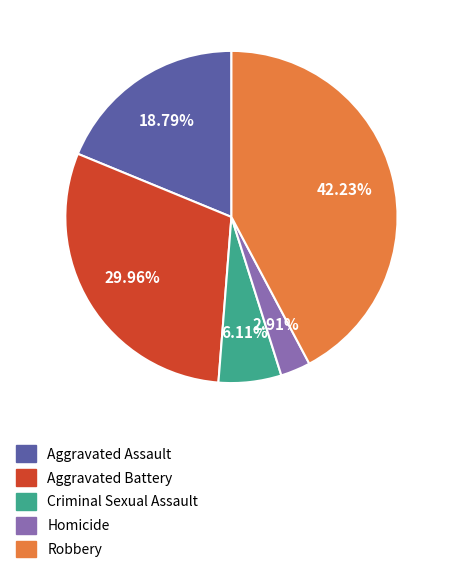

To the nearest percent, what is the difference between the Aggravated Battery and Criminal Sexual Assault slice percentages?

24%